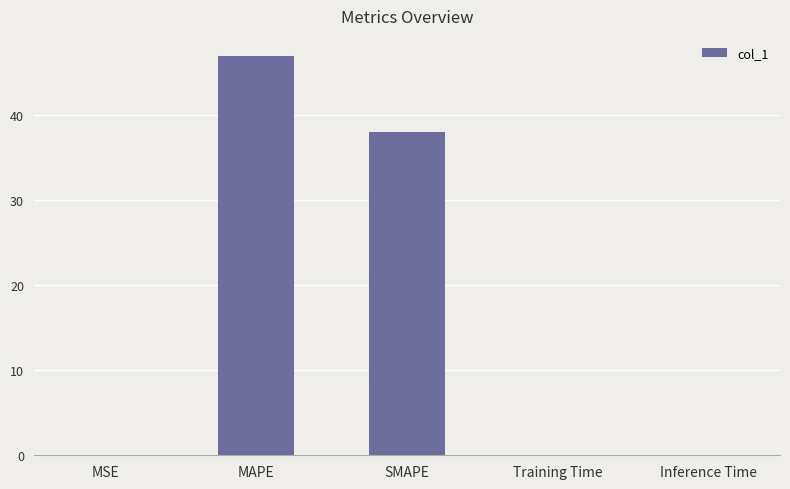

Between Training Time and MAPE, which is larger?

MAPE